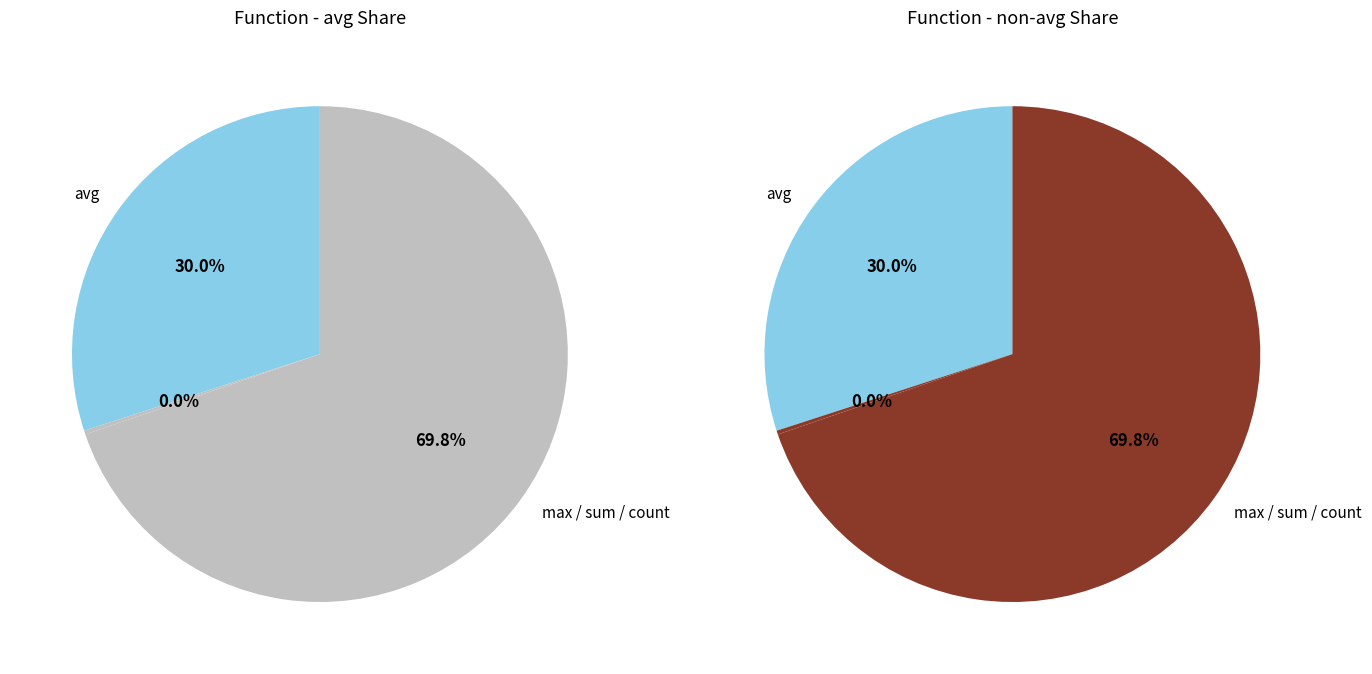

Is it true that sum is 32% of the pie?

False